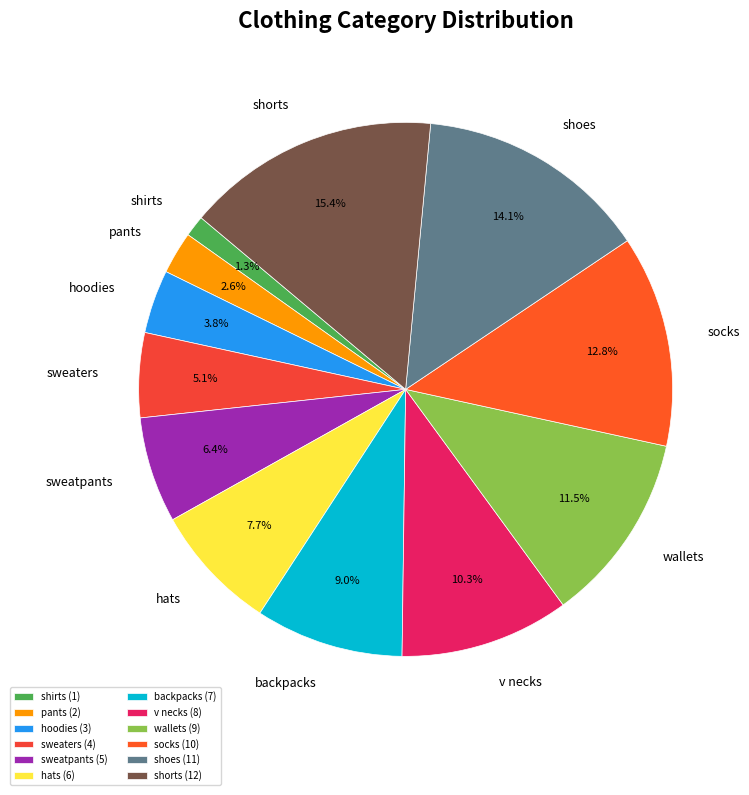

Between sweaters and socks, which is larger?

socks